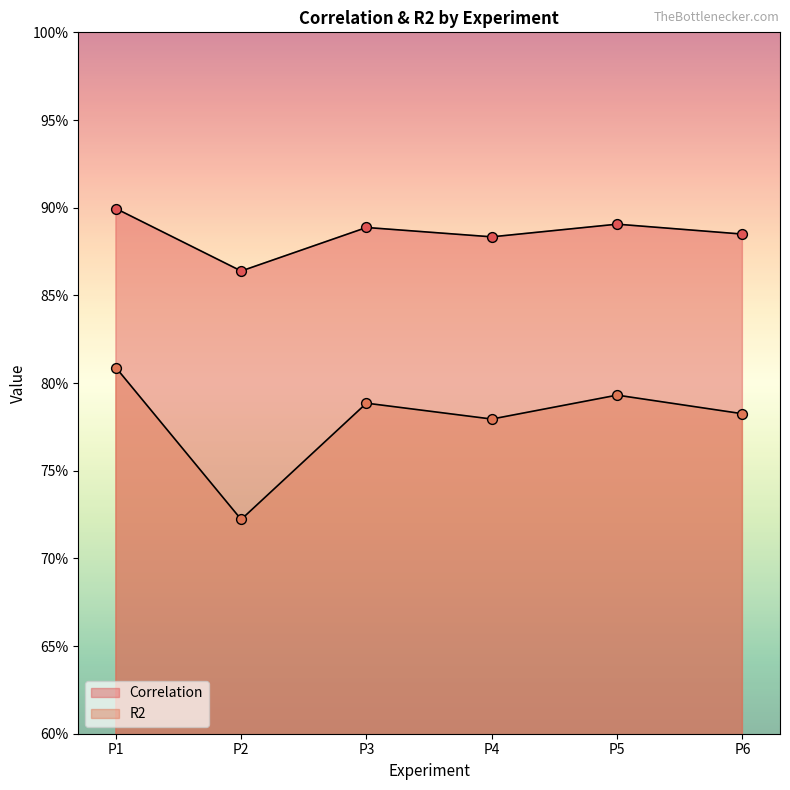

At which category is the sum across all series the highest?

P1